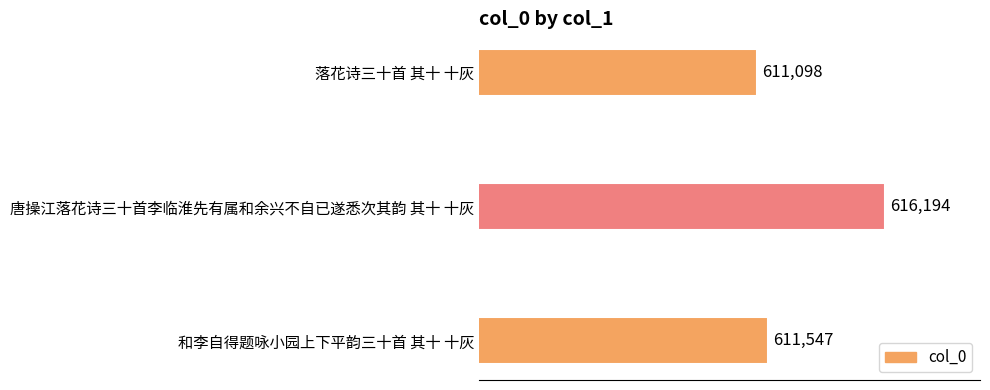

Rank the categories by value from highest to lowest.

唐操江落花诗三十首李临淮先有属和余兴不自已遂悉次其韵 其十 十灰, 和李自得题咏小园上下平韵三十首 其十 十灰, 落花诗三十首 其十 十灰